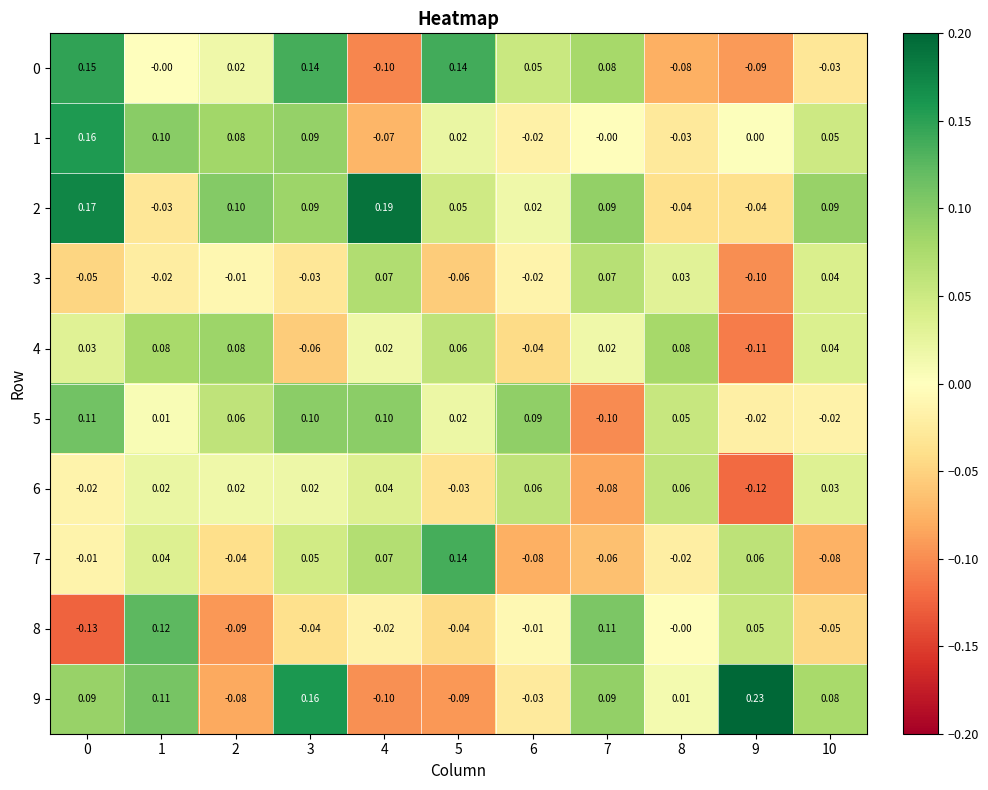

Is the value of 0 at 5 greater than the value of 4 at 7?

Yes